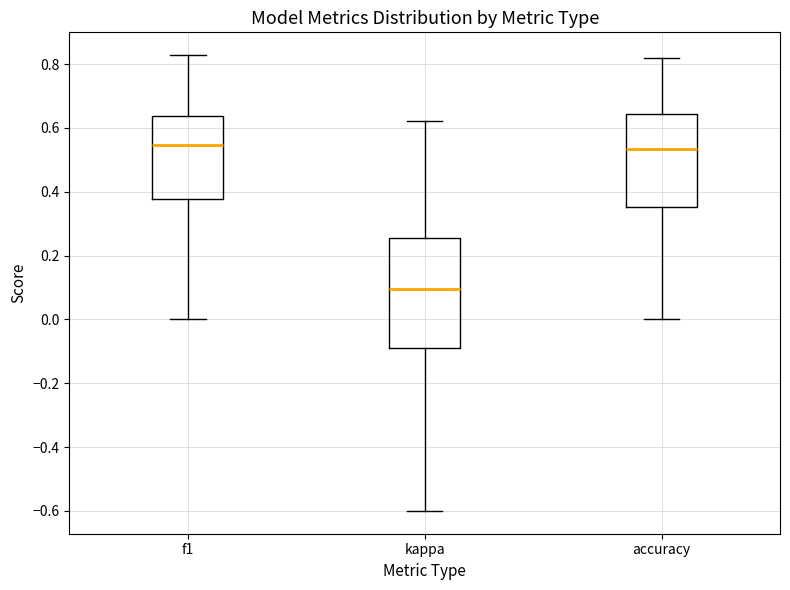

Where is the lower edge of the box for accuracy on the y-axis? The values are not printed on the chart, so give them approximately, as read against the axis.

0.36